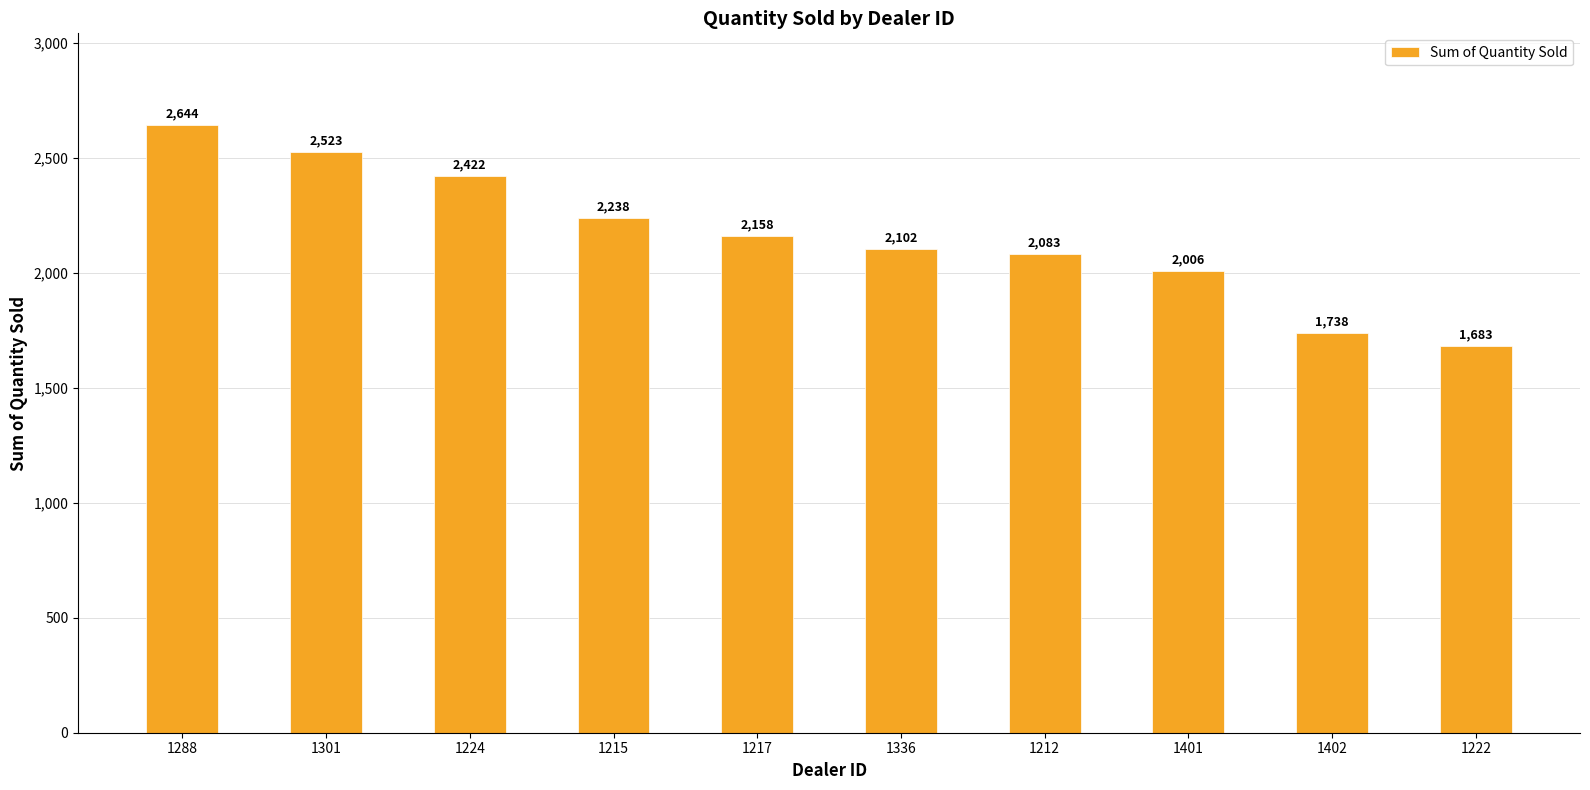

How many bars are there in total?

10